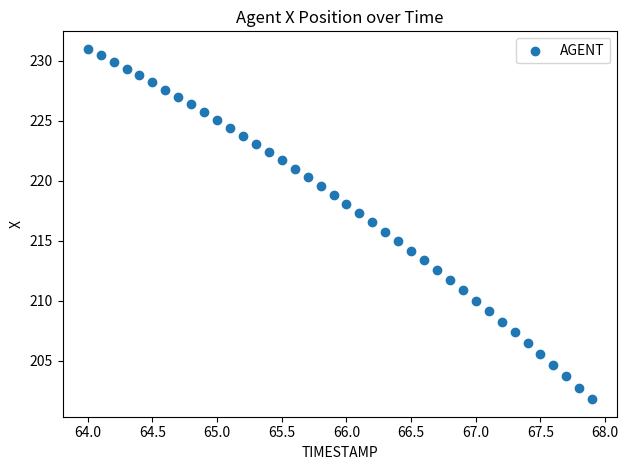

What is the range of Y values (max minus min)?

29.2